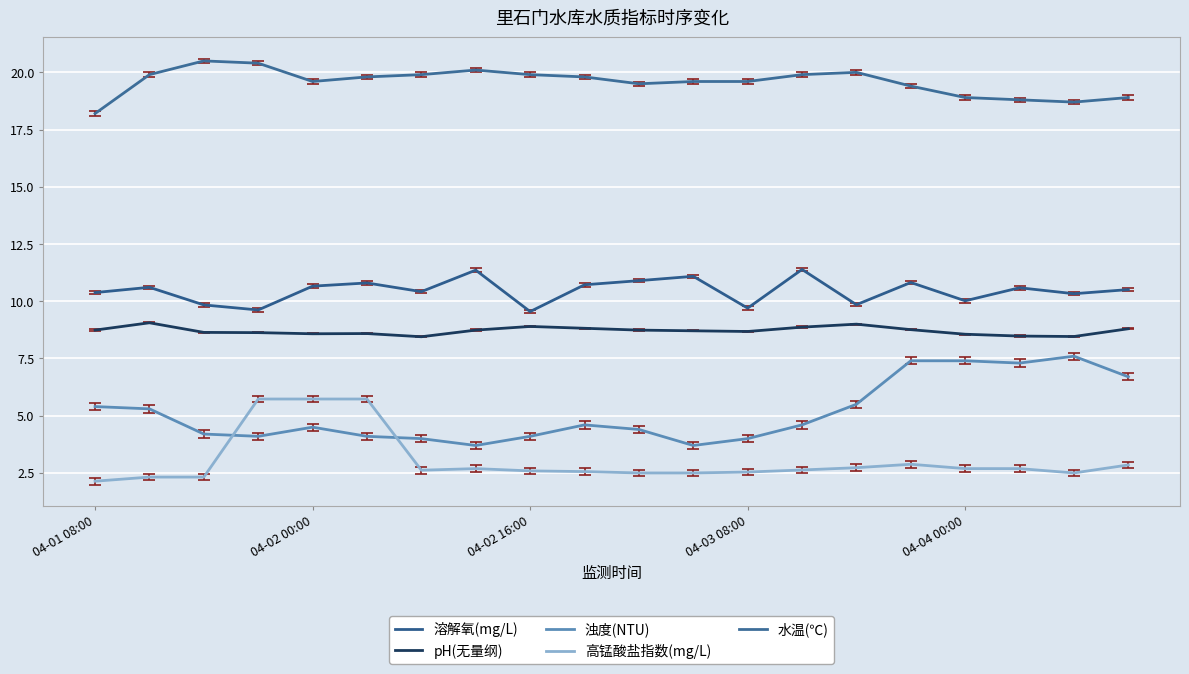

Does the chart have visible grid lines?

Yes